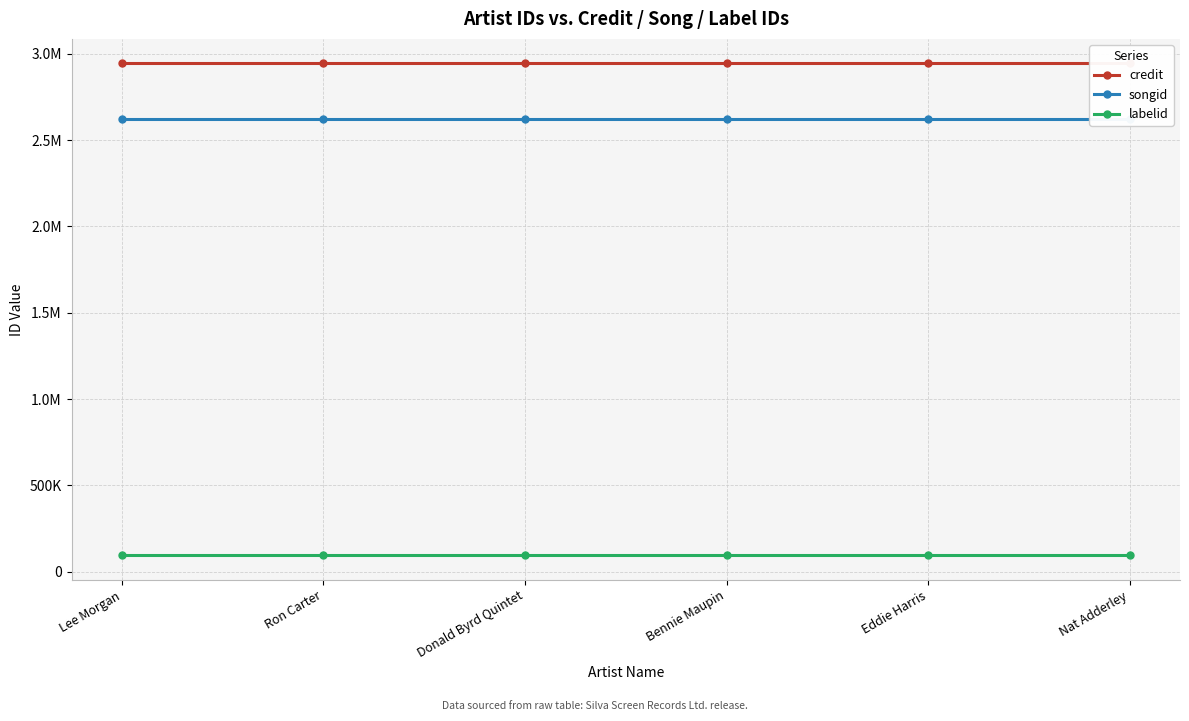

What is the minimum value shown in the chart?

95834